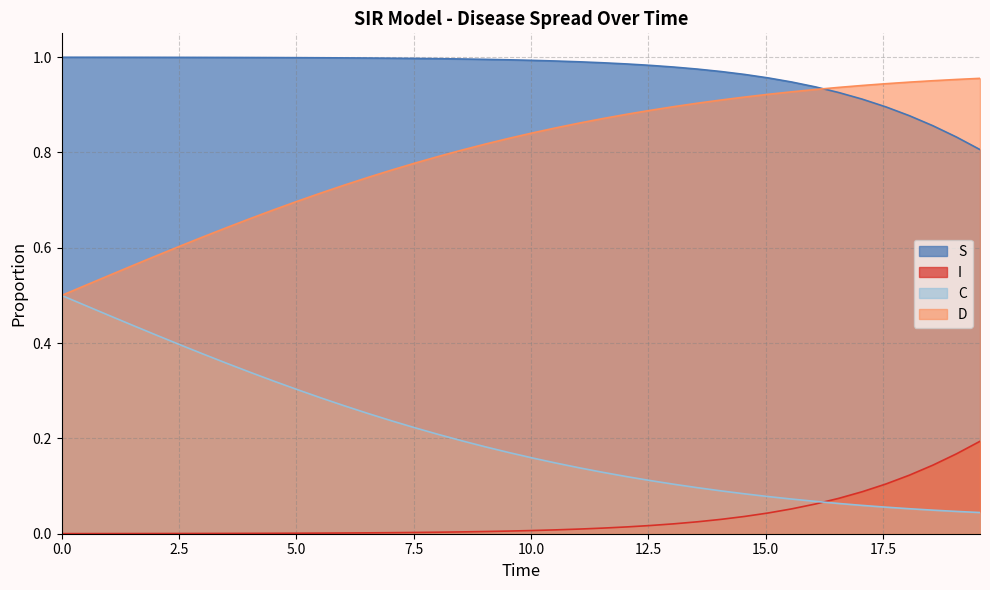

Rank the series by their maximum value, from highest to lowest.

S, D, C, I